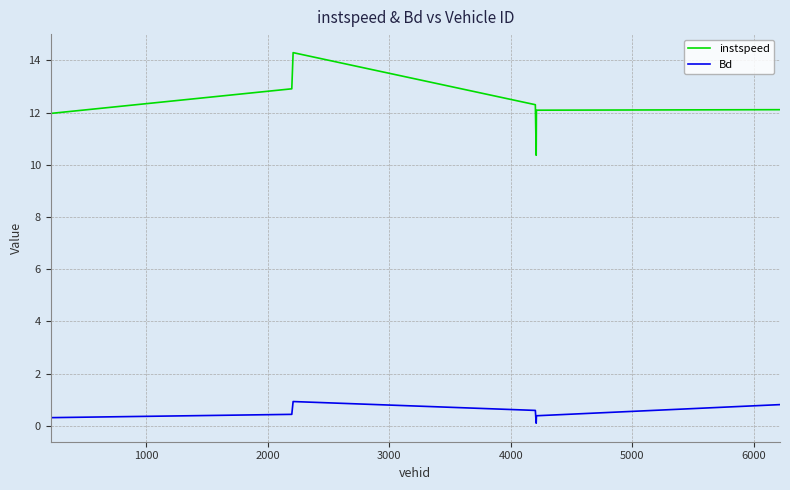

What is the difference between the second highest and second lowest values in the Bd series?

0.5